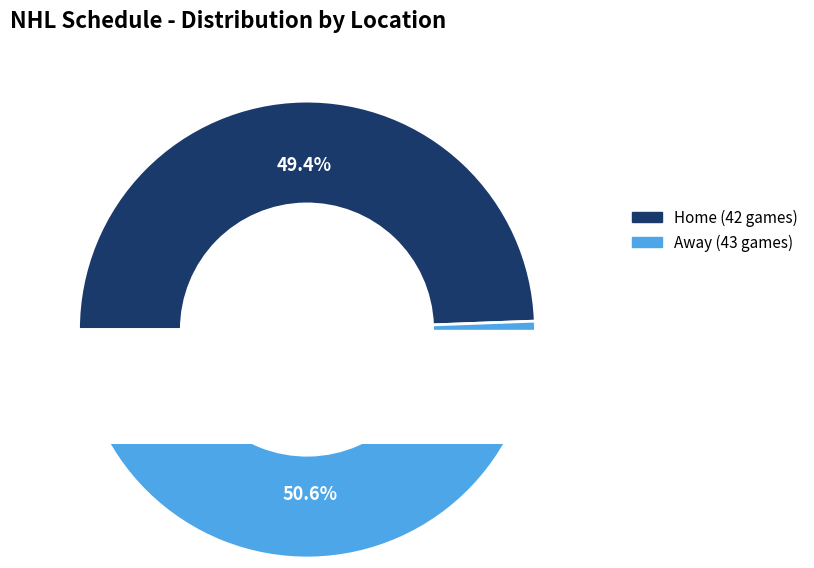

To the nearest percent, what is the difference between the largest and smallest slice percentages?

1%